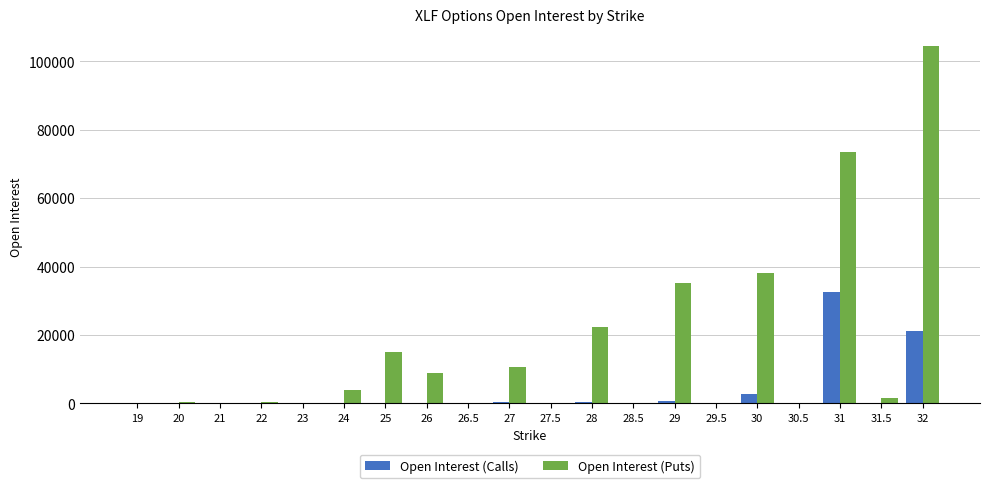

Where does the Open Interest (Puts) series first go above 1581?

24